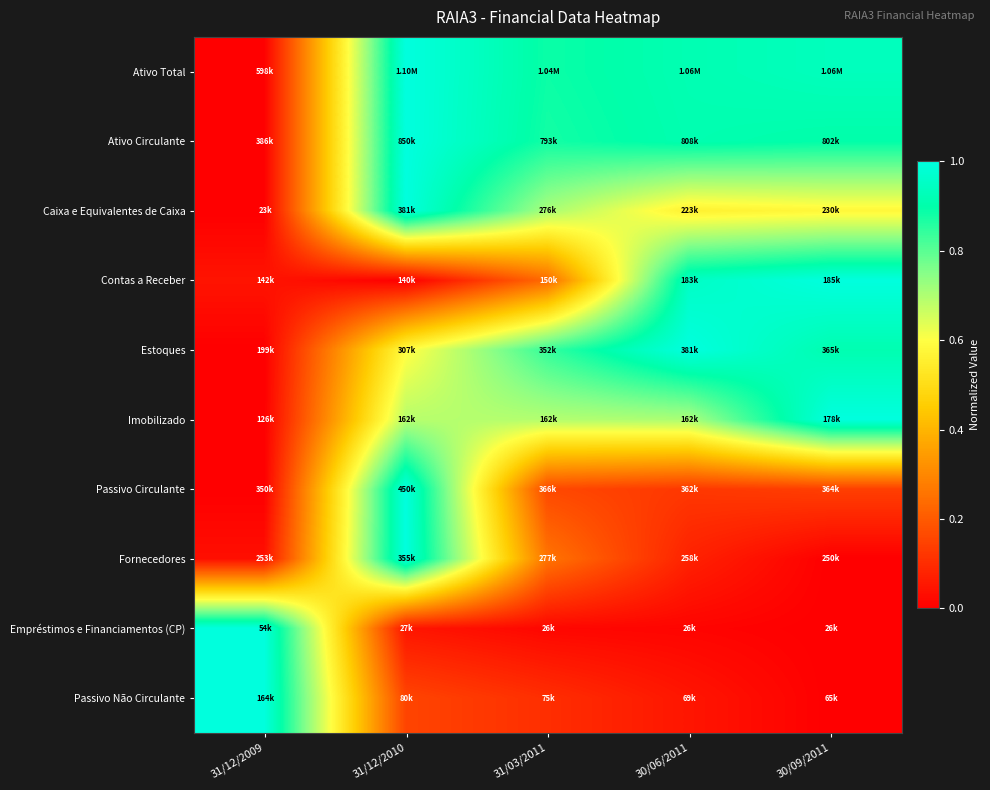

At which category does the chart reach its minimum across all series?

31/12/2009